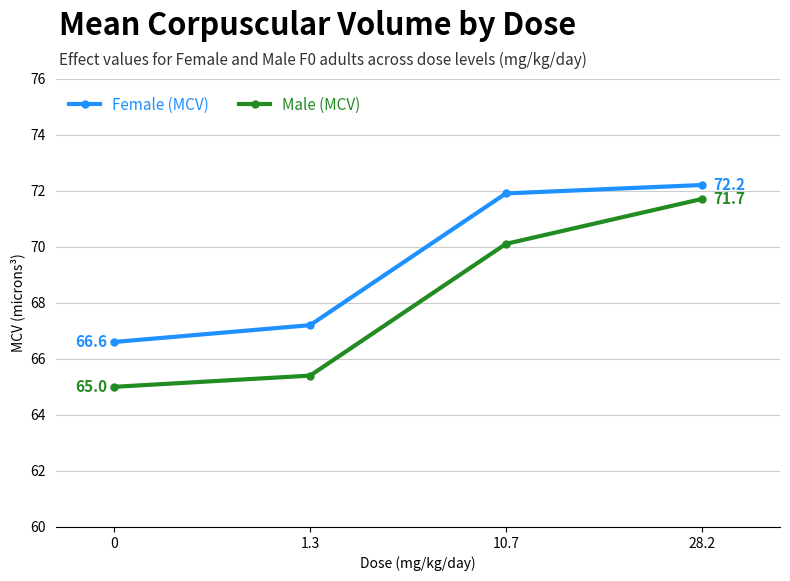

What is the sum of the Female (MCV) values at 10.7 and 0?

138.5